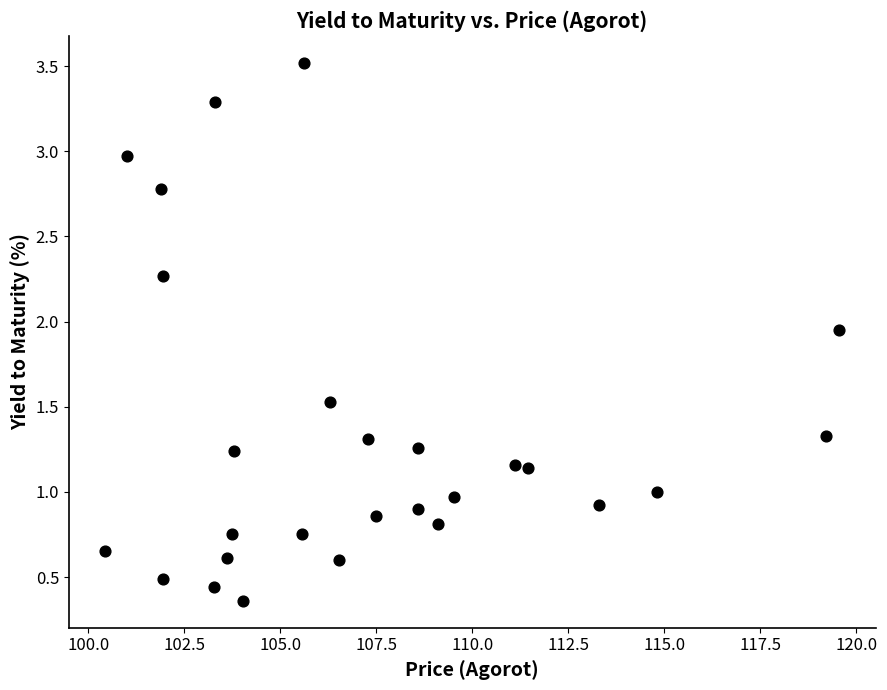

What is the range of Y values (max minus min)?

3.2